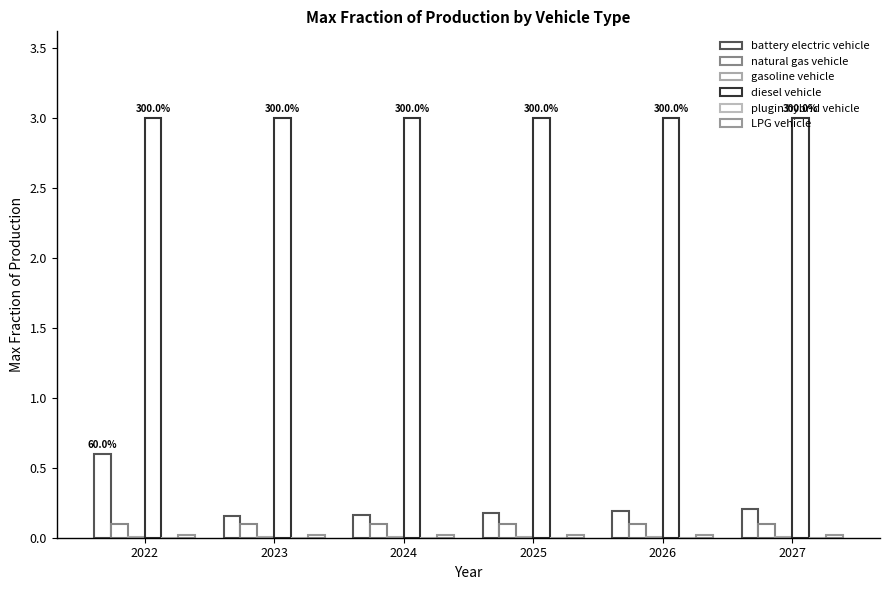

Which series changed the most between 2023 and 2027?

battery electric vehicle